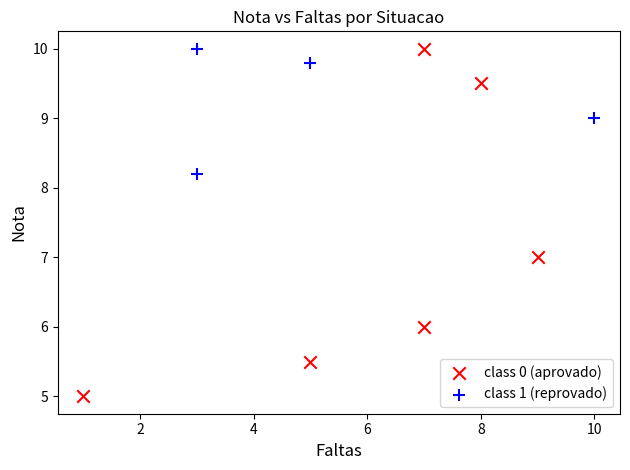

Which series contains the lowest Y value?

class 0 (aprovado)